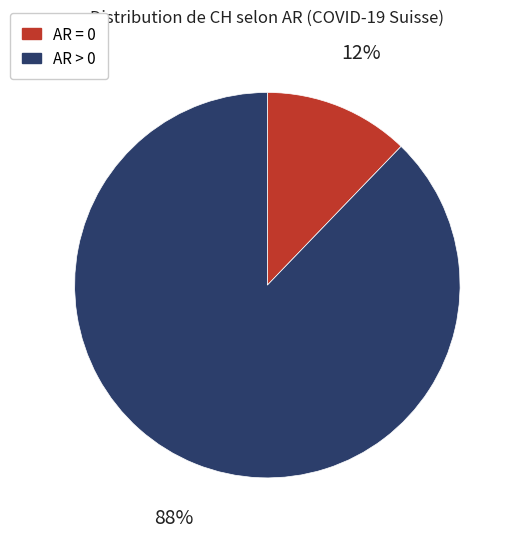

Count the number of slices in the pie.

2